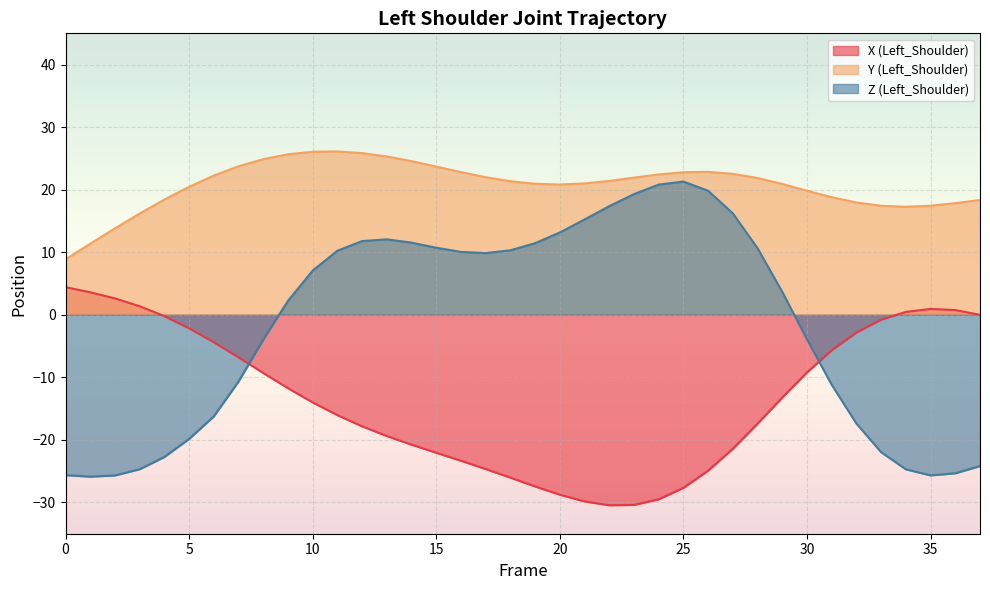

What is the difference between the highest and lowest values at 28?

39.3